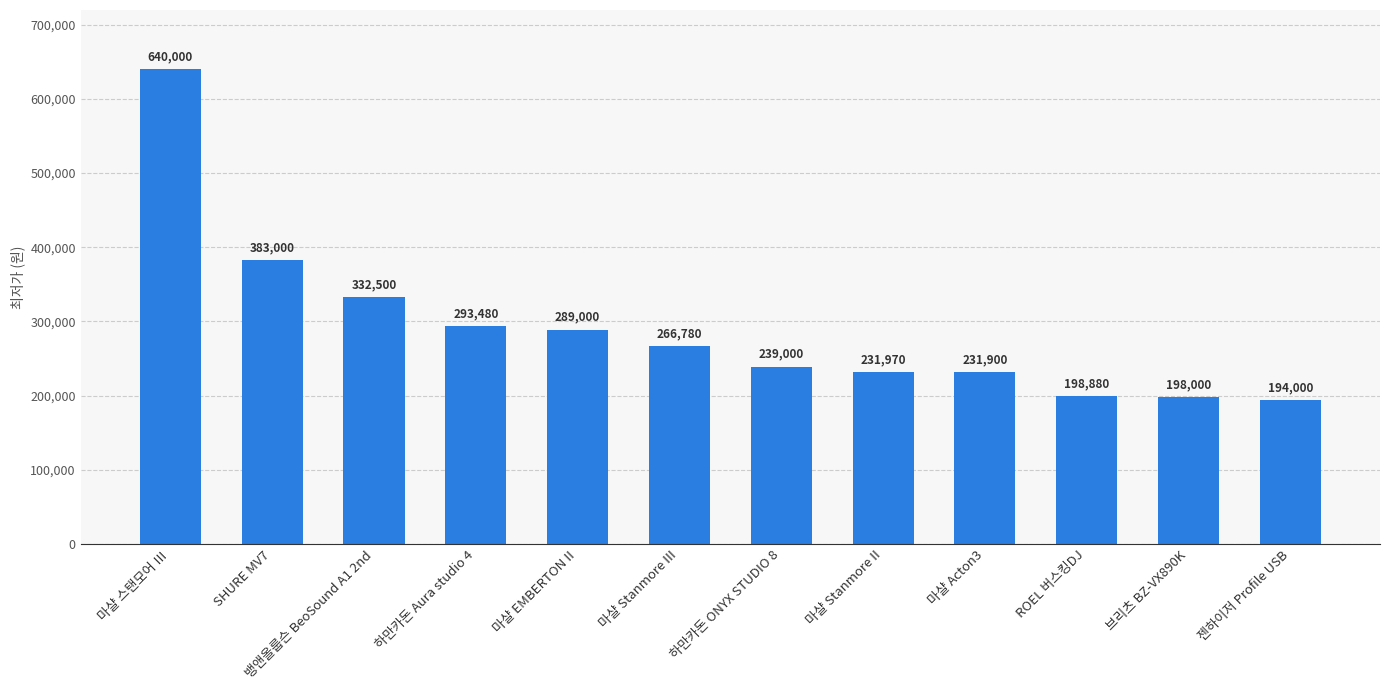

Are the bars grouped side by side (vs. stacked)?

No